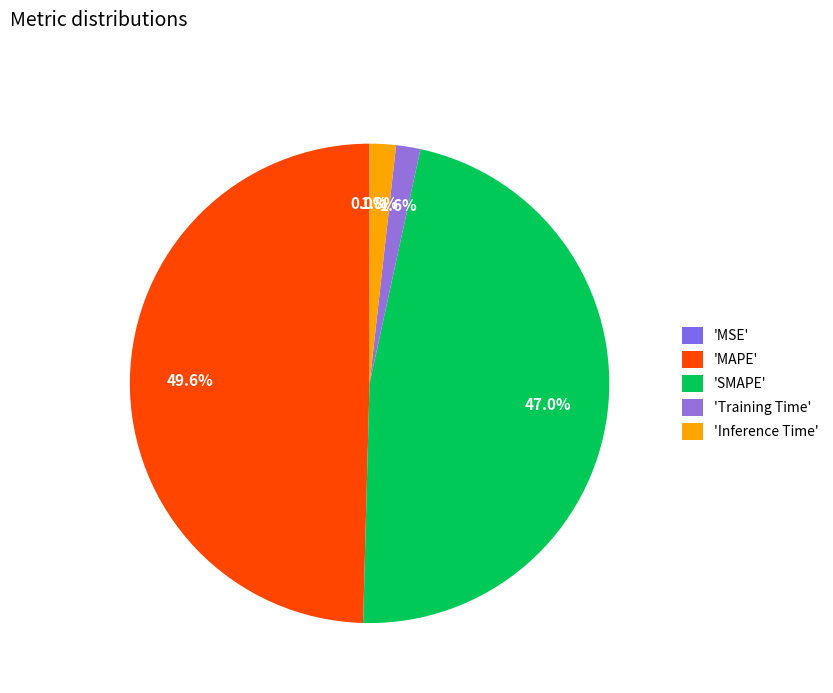

To the nearest percent, what is the difference between the largest and smallest slice percentages?

50%